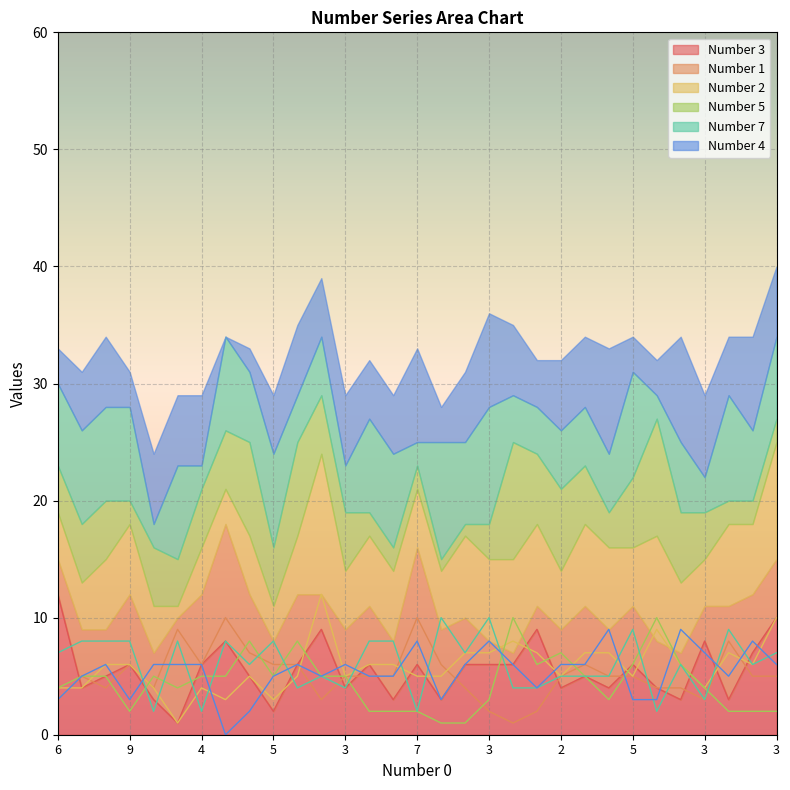

What value does the Number 1 series have at 29?

5